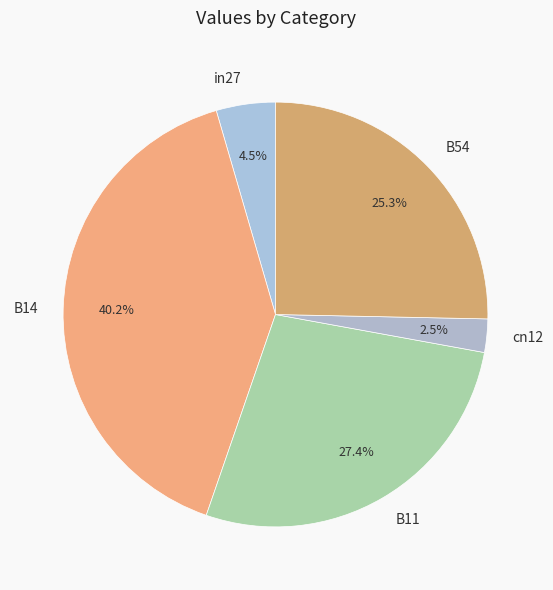

Is there any slice that represents more than half of the pie?

No